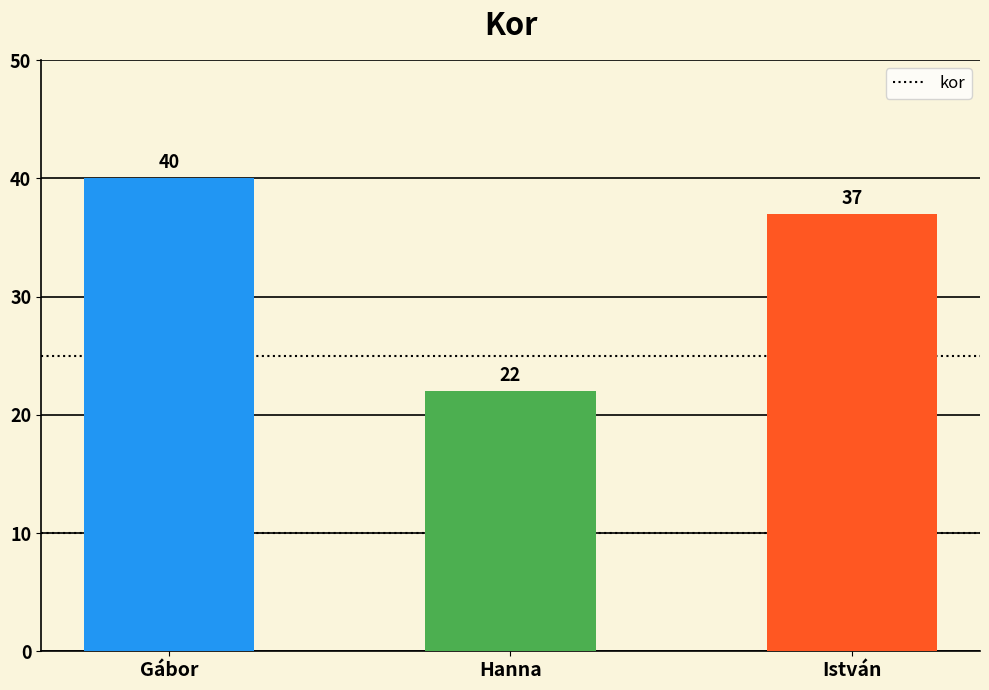

What is the difference between the values at Hanna and Gábor?

18